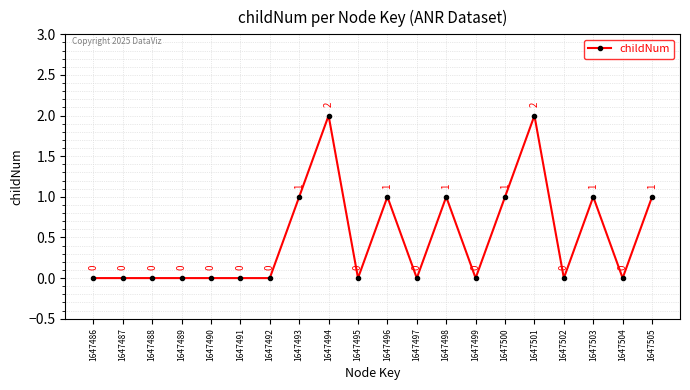

How many points are higher than both their immediate neighbors (excluding endpoints)?

5